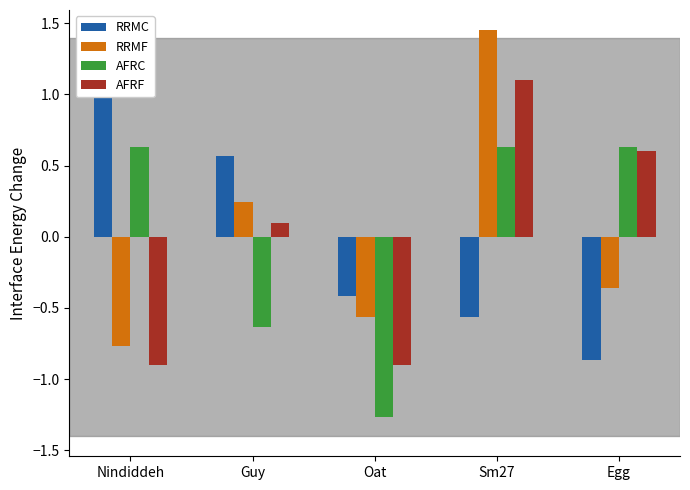

Reading left to right, extract all data points from this chart.

RRMC: 1.3	0.6	-0.4	-0.6	-0.9
RRMF: -0.8	0.2	-0.6	1.5	-0.4
AFRC: 0.6	-0.6	-1.3	0.6	0.6
AFRF: -0.9	0.1	-0.9	1.1	0.6